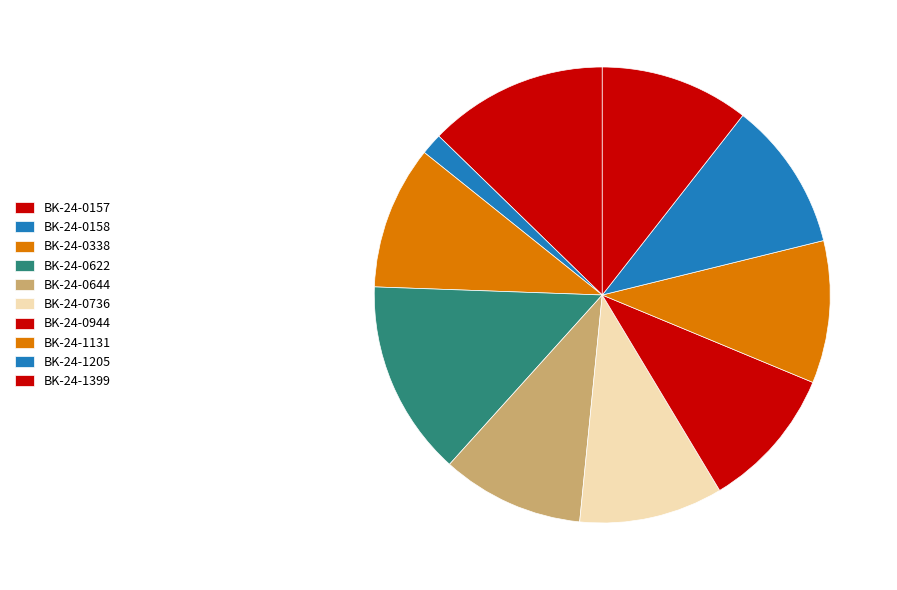

Combined, do BK-24-0944 and BK-24-0338 account for over 50%?

No